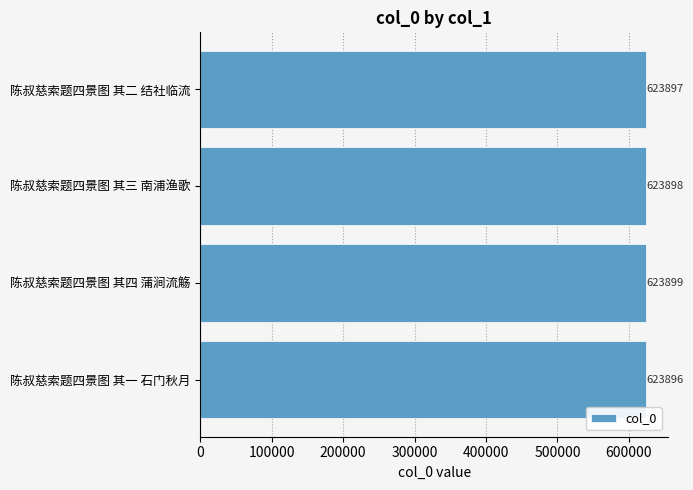

The chart shows a value of 1116878 at 陈叔慈索题四景图 其一 石门秋月. True or false?

False